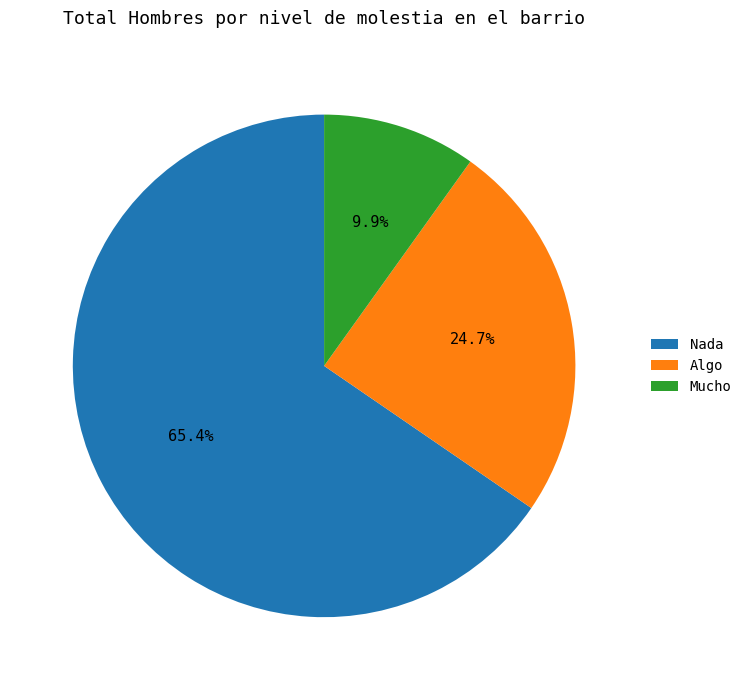

How many slices are in this pie chart?

3